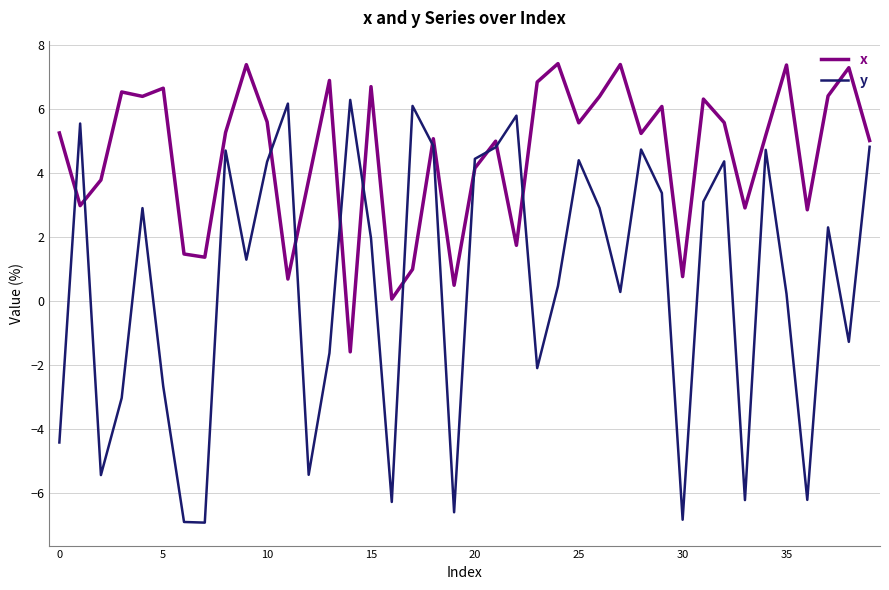

How many lines are shown in the chart?

2